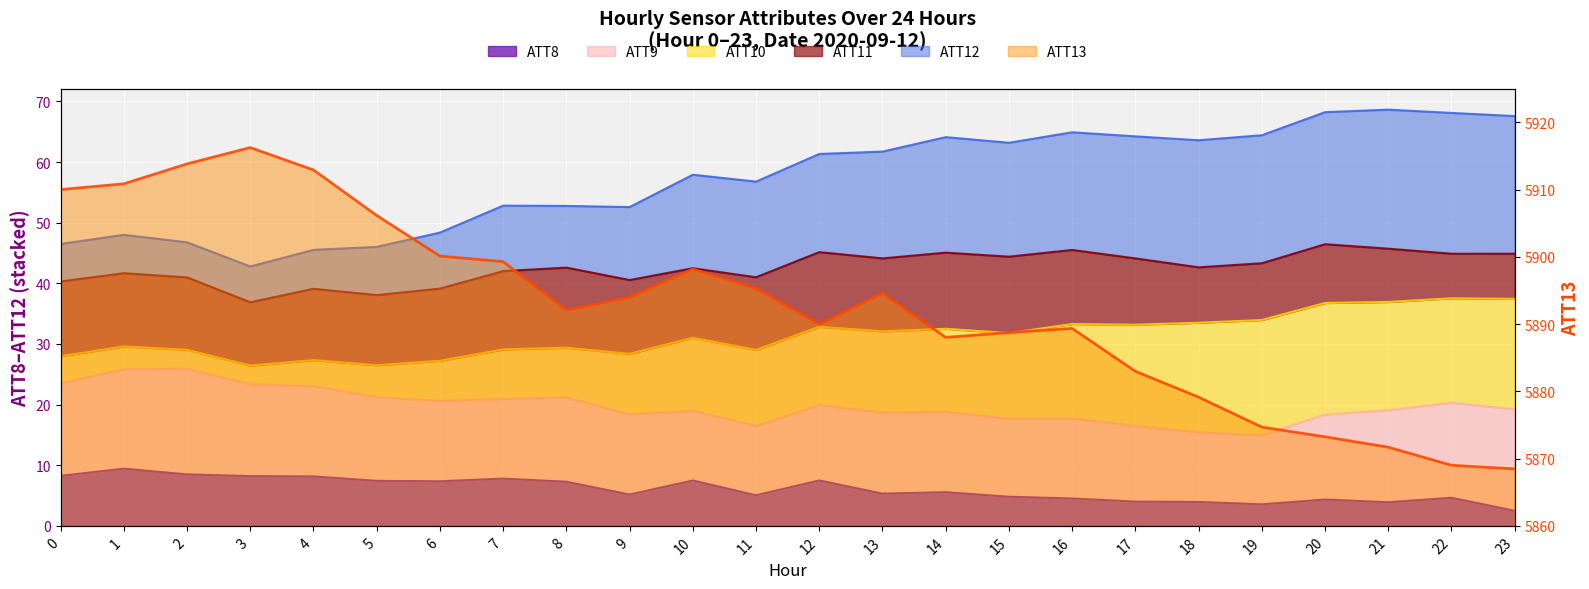

The ATT8 series shows 5.7 at 21. True or false?

False